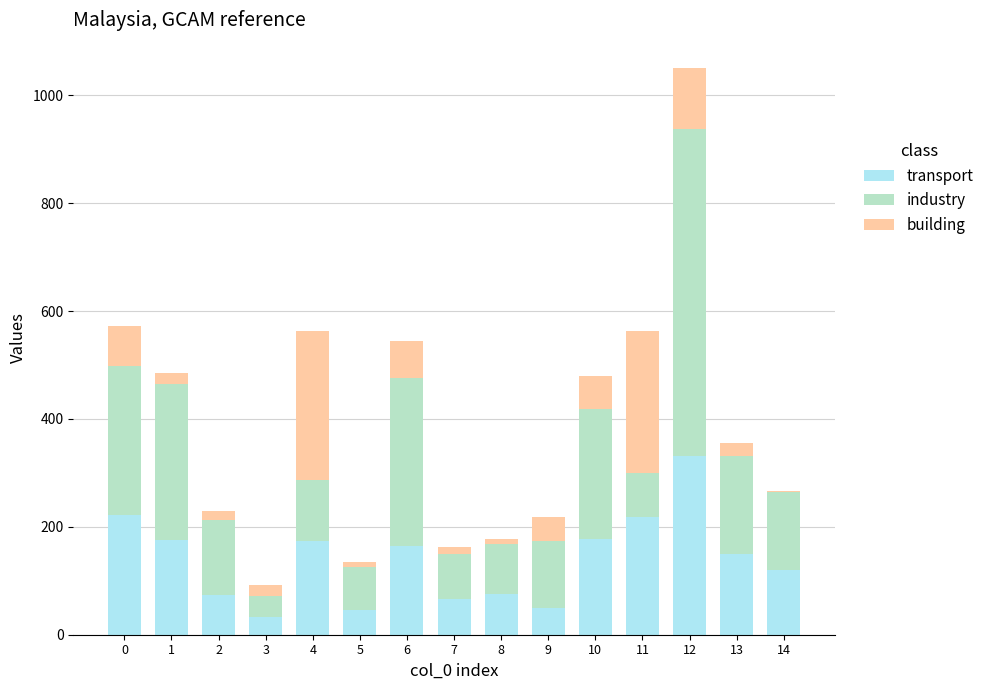

List the series in order of their peak value, highest first.

industry, transport, building